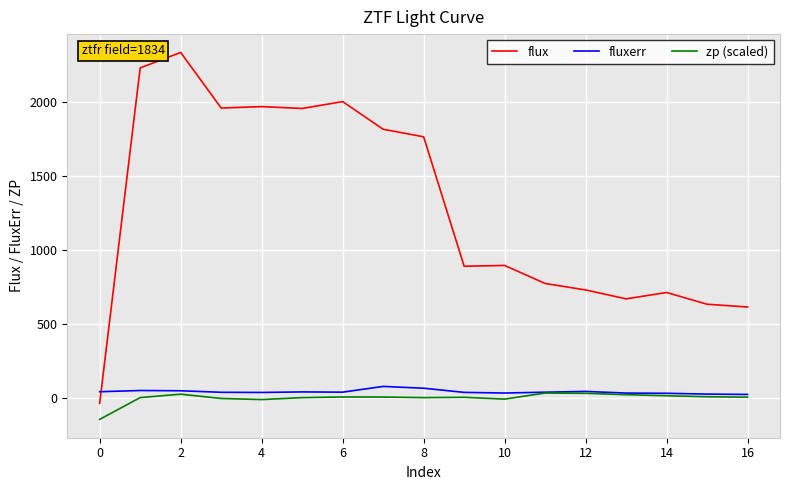

Which series ends up on top after the final intersection of fluxerr and flux?

flux